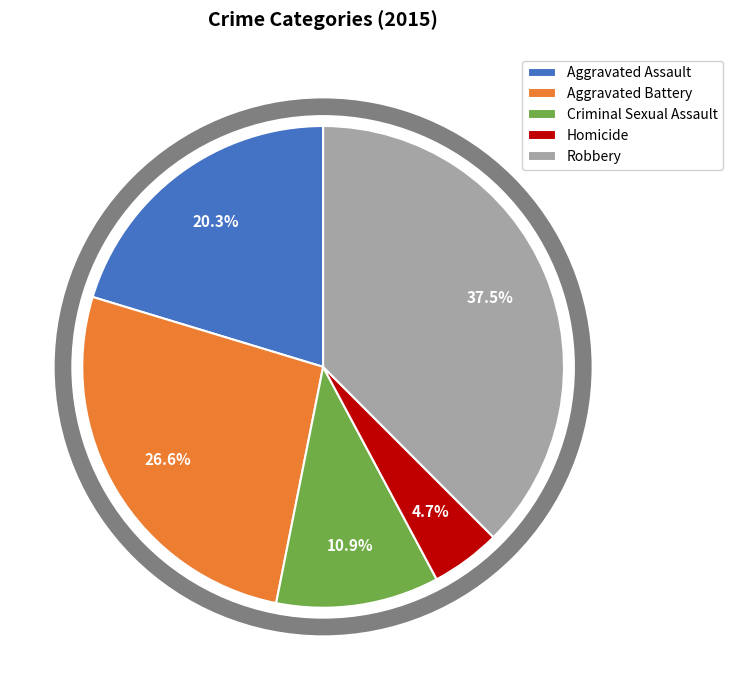

Between Aggravated Assault and Criminal Sexual Assault, which is larger?

Aggravated Assault